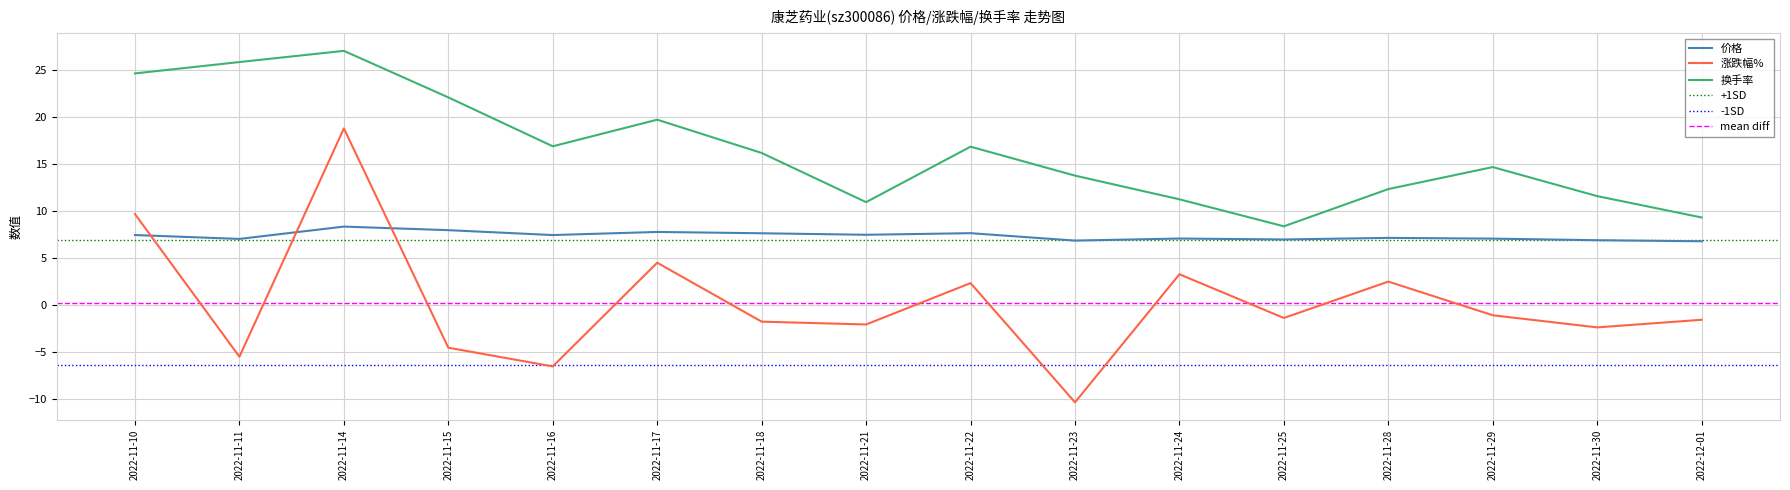

True or false: 价格 has more than 0 interior local peaks.

True